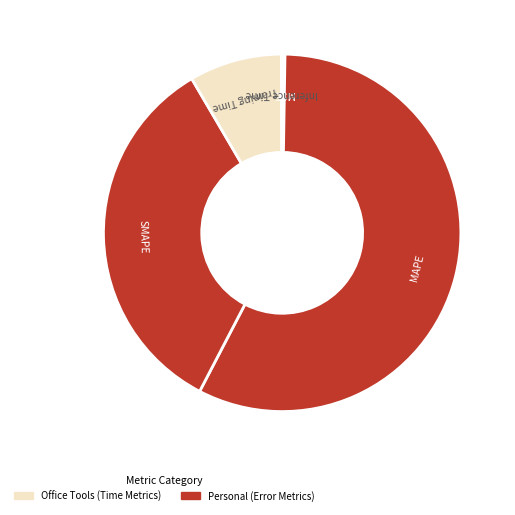

True or false: Training Time accounts for 8% of the total.

True